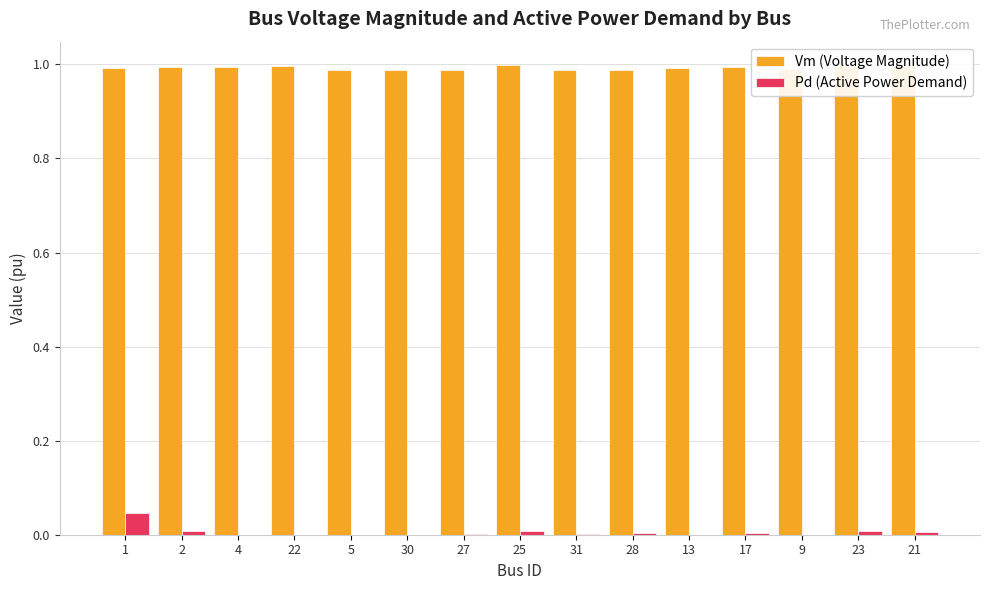

The Vm (Voltage Magnitude) series shows 0.5 at 9. True or false?

False